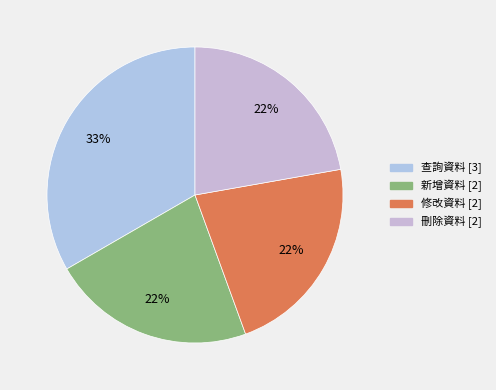

What is the smallest slice in the pie chart?

新增資料